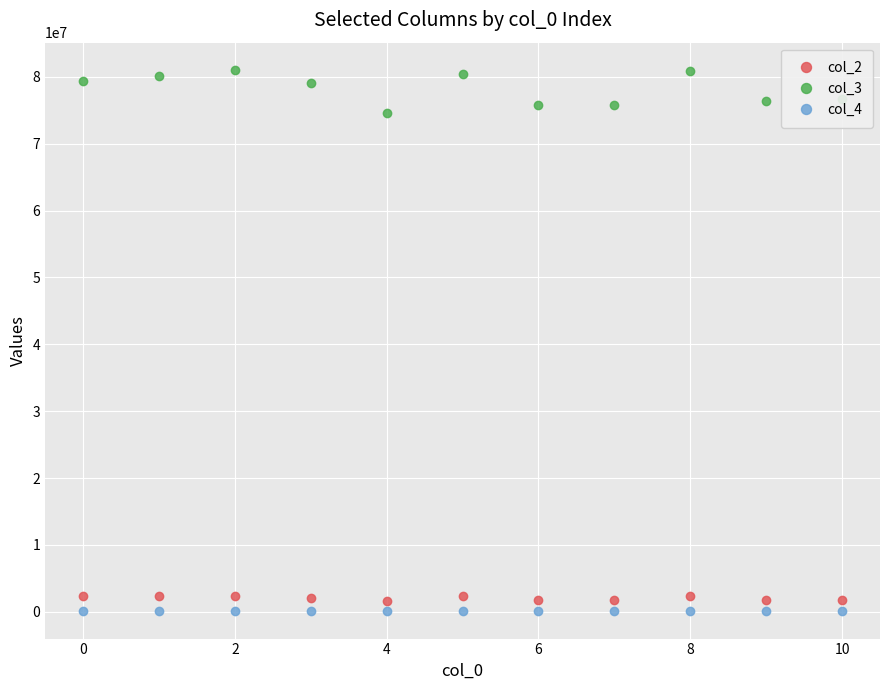

True or false: col_4 and col_2 cross at least once.

False